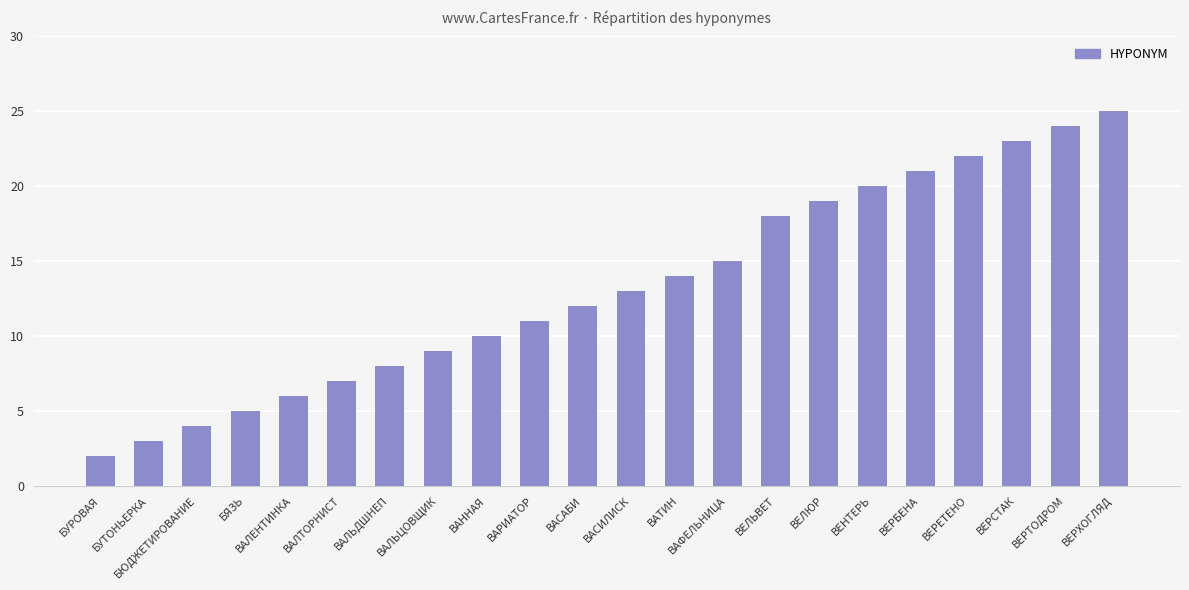

What is the sum of all values?

291